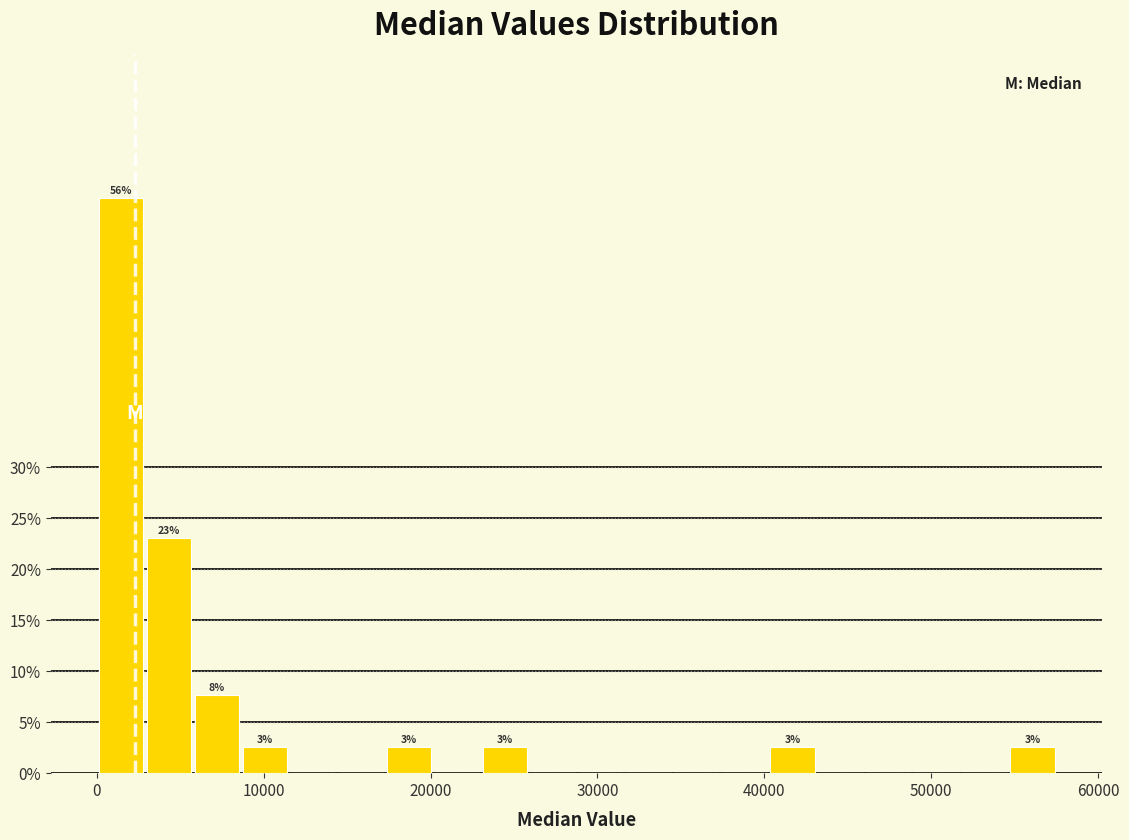

Read against the x-axis, roughly where is the centre of the tallest bar?

1000